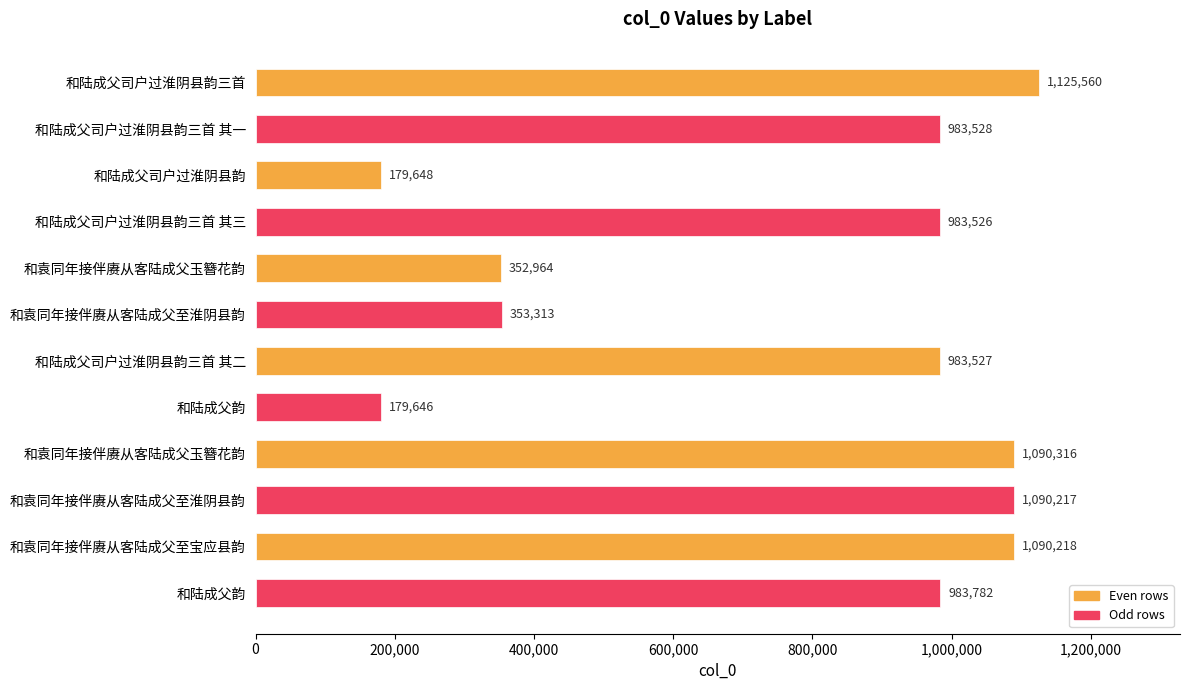

Are the bars horizontal?

Yes